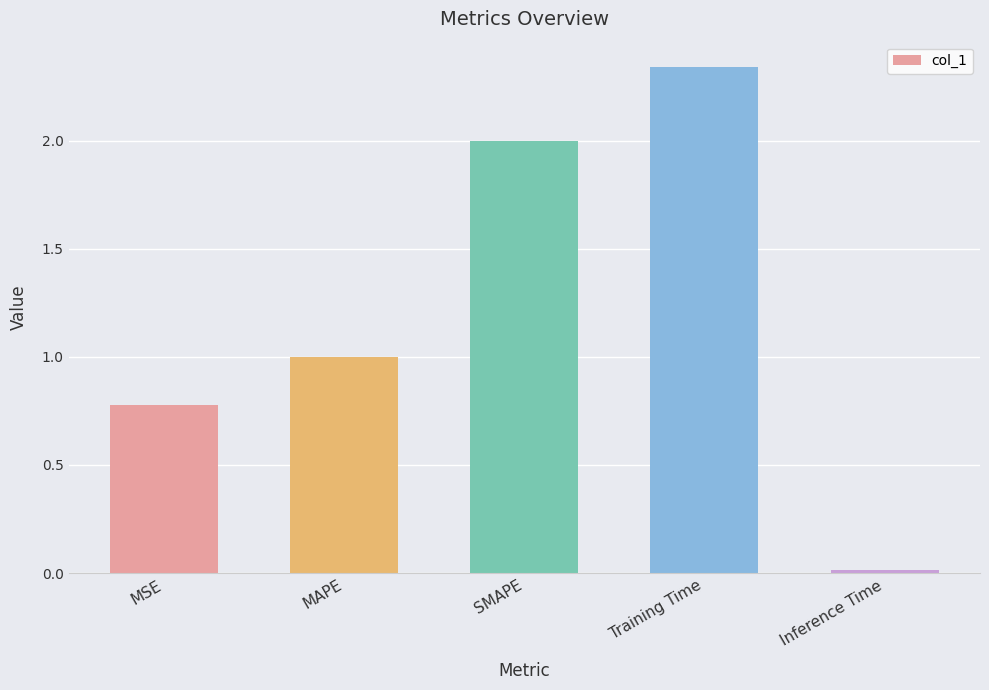

The value at SMAPE is 2.0. True or false?

True